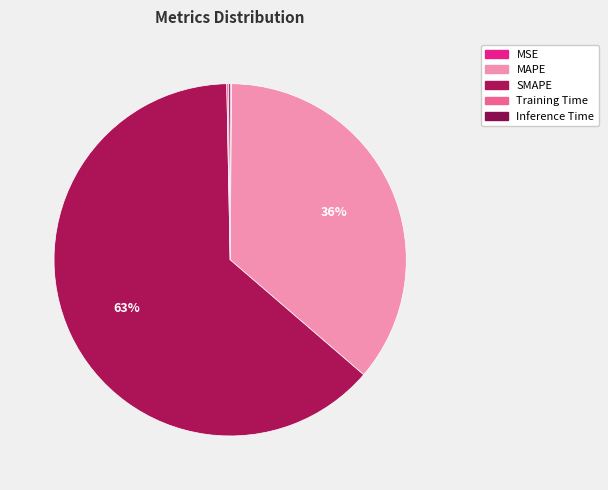

To the nearest percent, what is the difference between the largest and smallest slice percentages?

63%